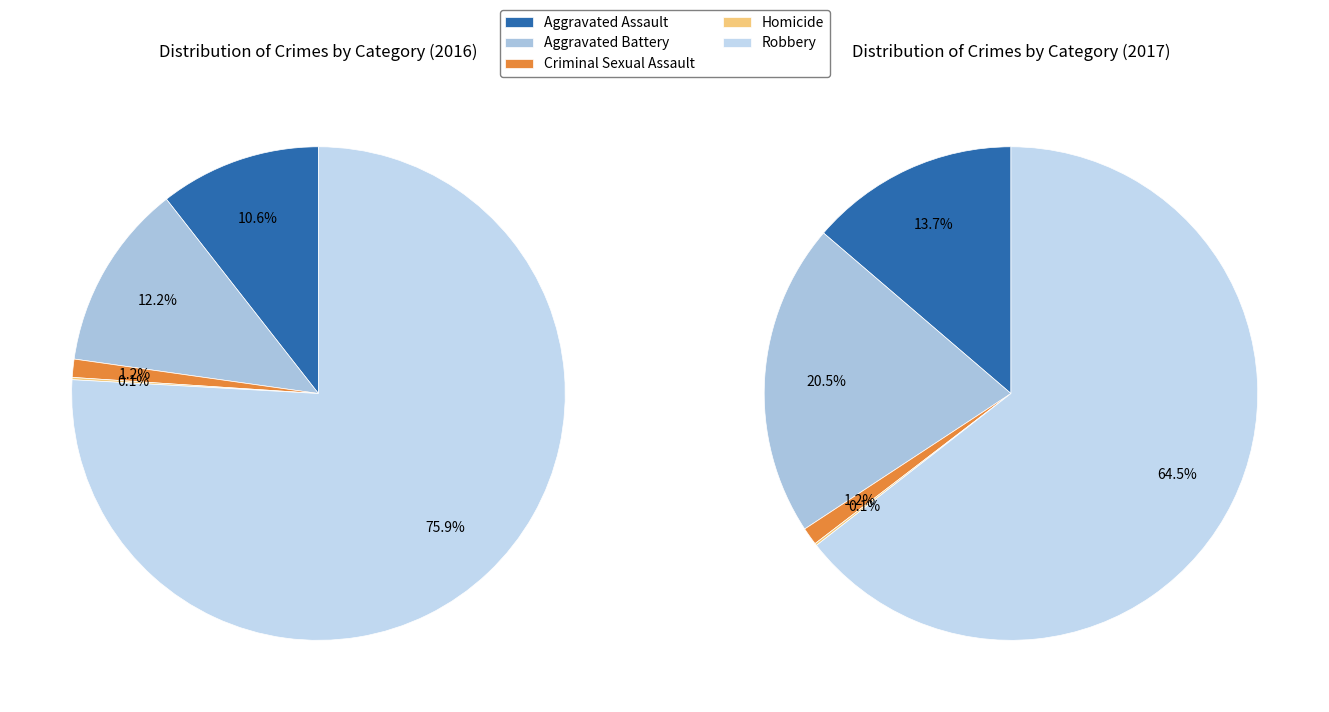

What is the ratio of the value at 4 to the value at values_2016?

7.2